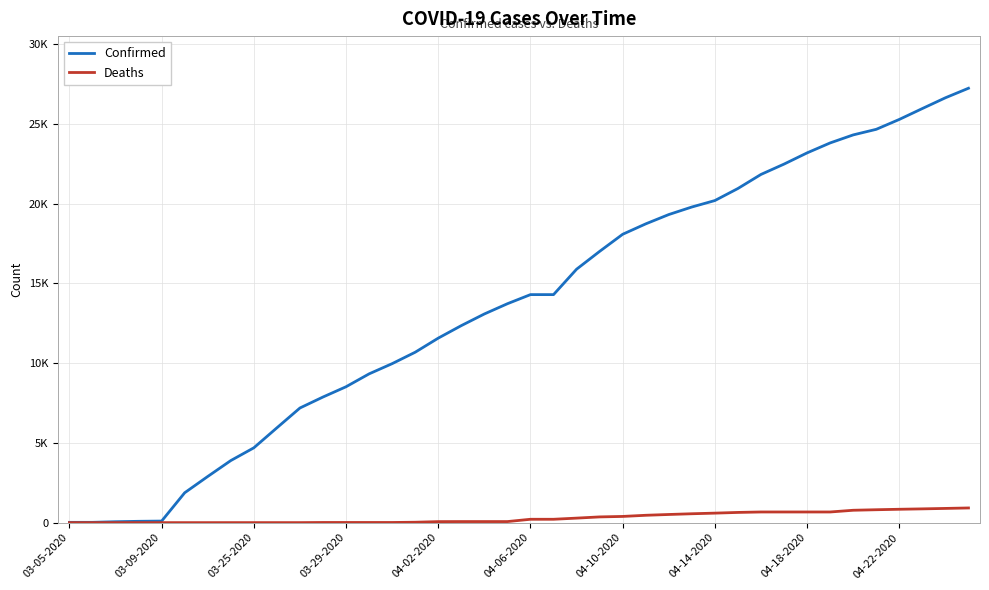

True or false: Confirmed and Deaths cross at least once.

False